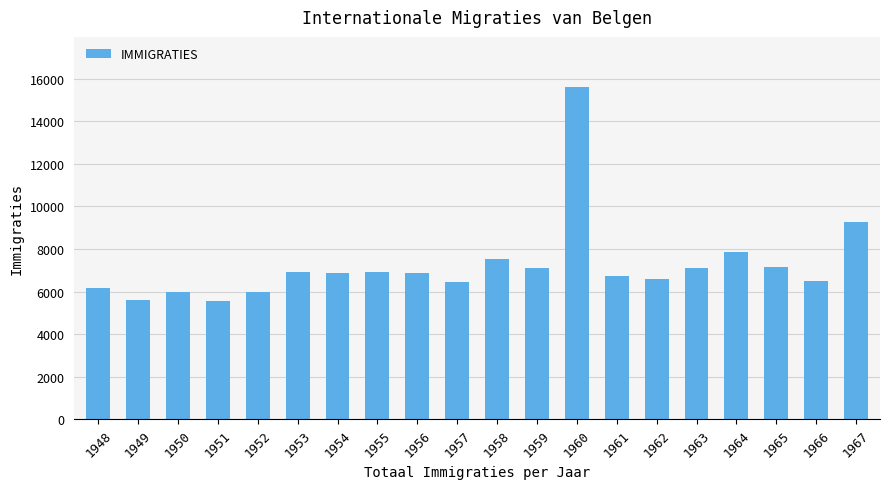

What is the minimum value shown in the chart?

5570